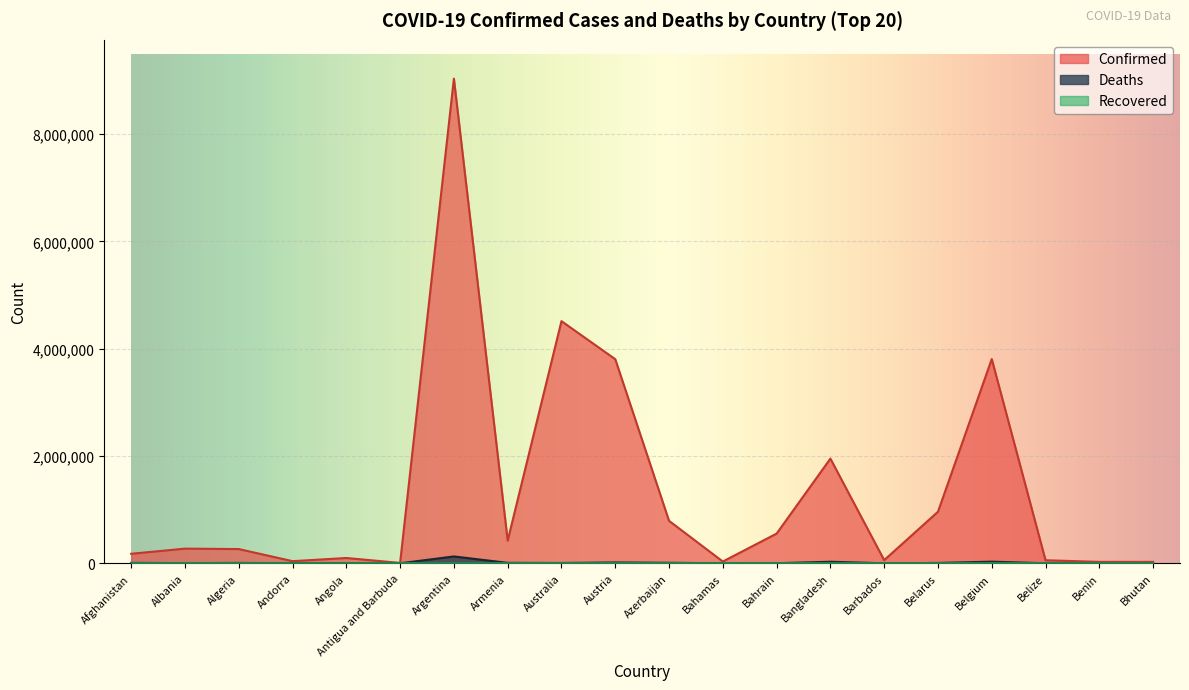

How many distinct data groups are displayed?

3